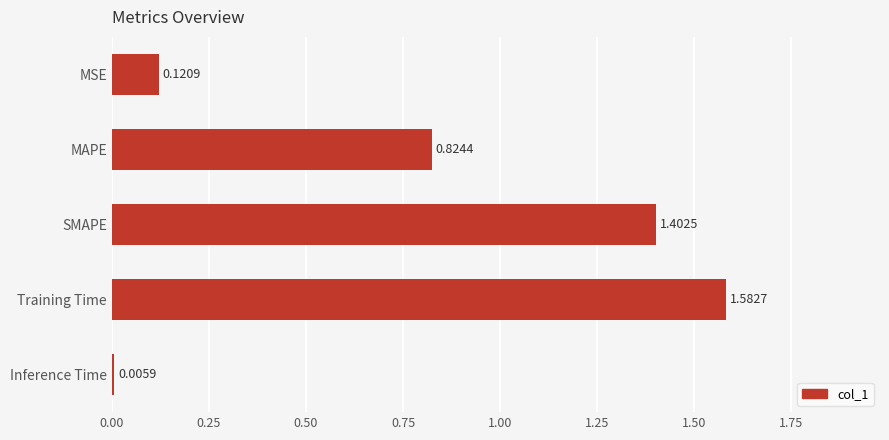

What is the sum of the values at SMAPE and Training Time?

3.0